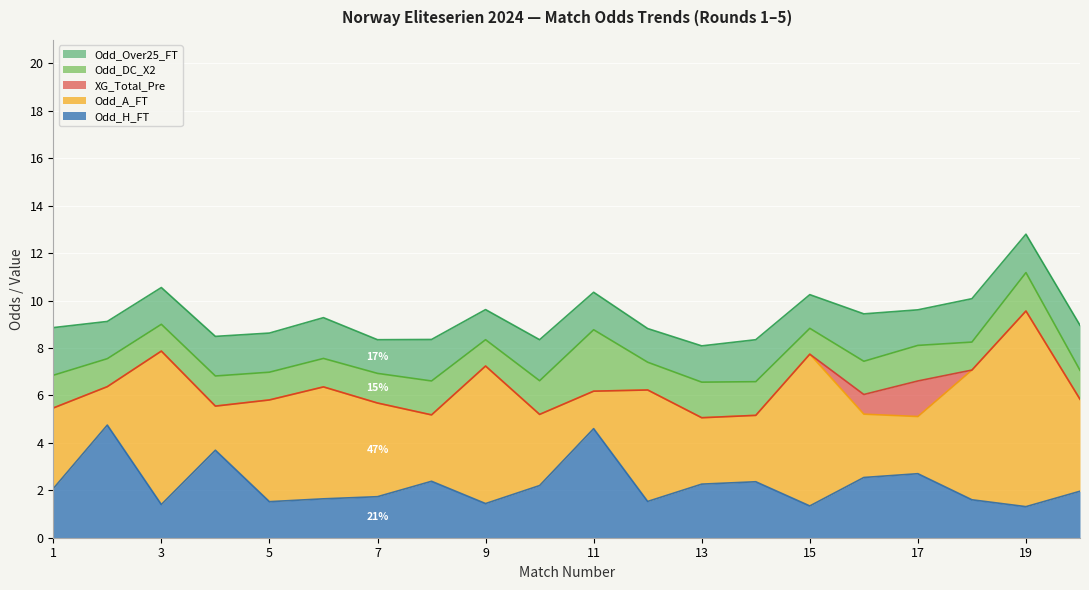

How many values in the Odd_A_FT series are below 3?

8